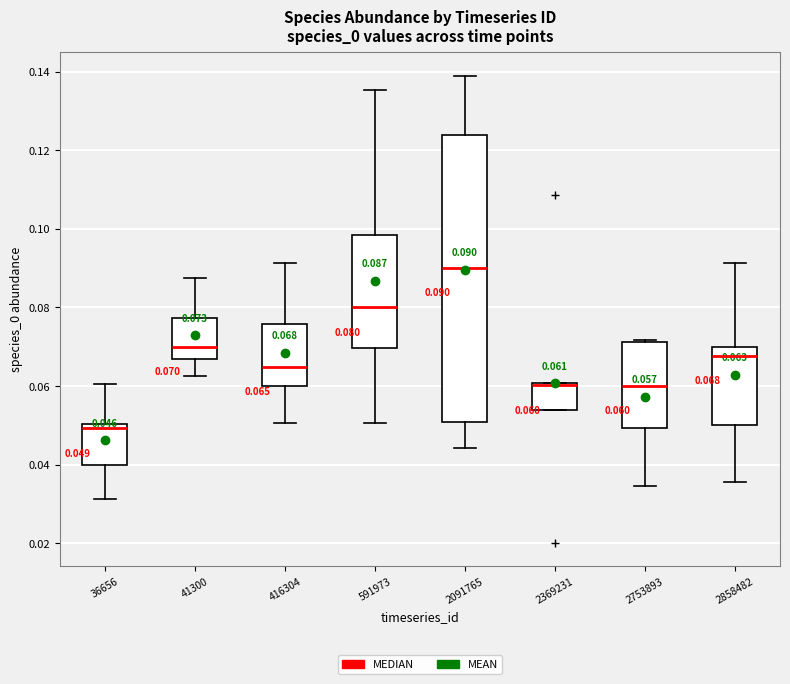

Which box has the lowest median line?

36656